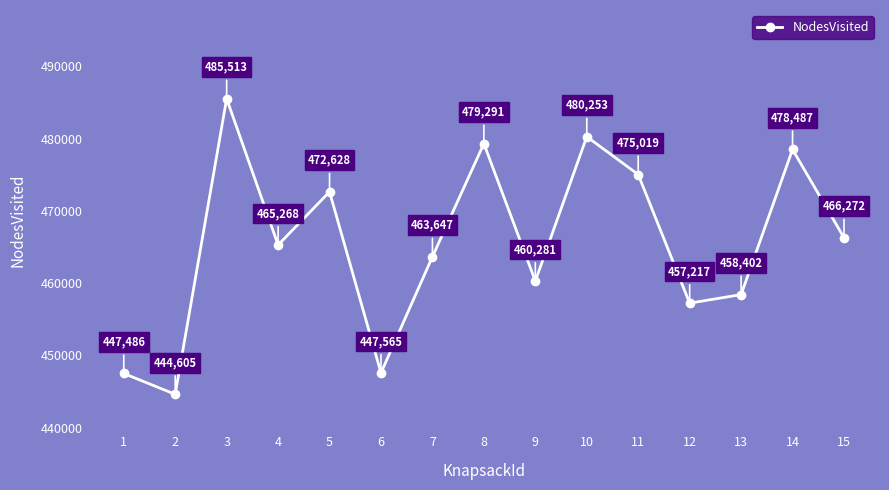

Is this an area chart (filled region under the line)?

No